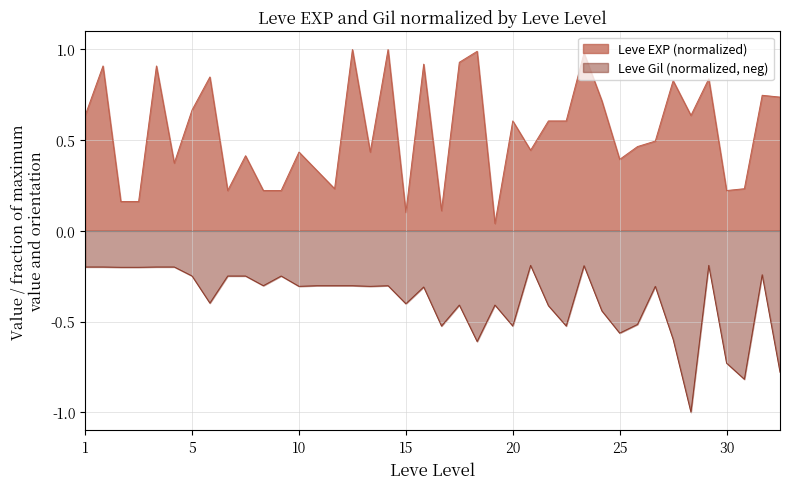

At how many categories does at least one series exceed 0?

40